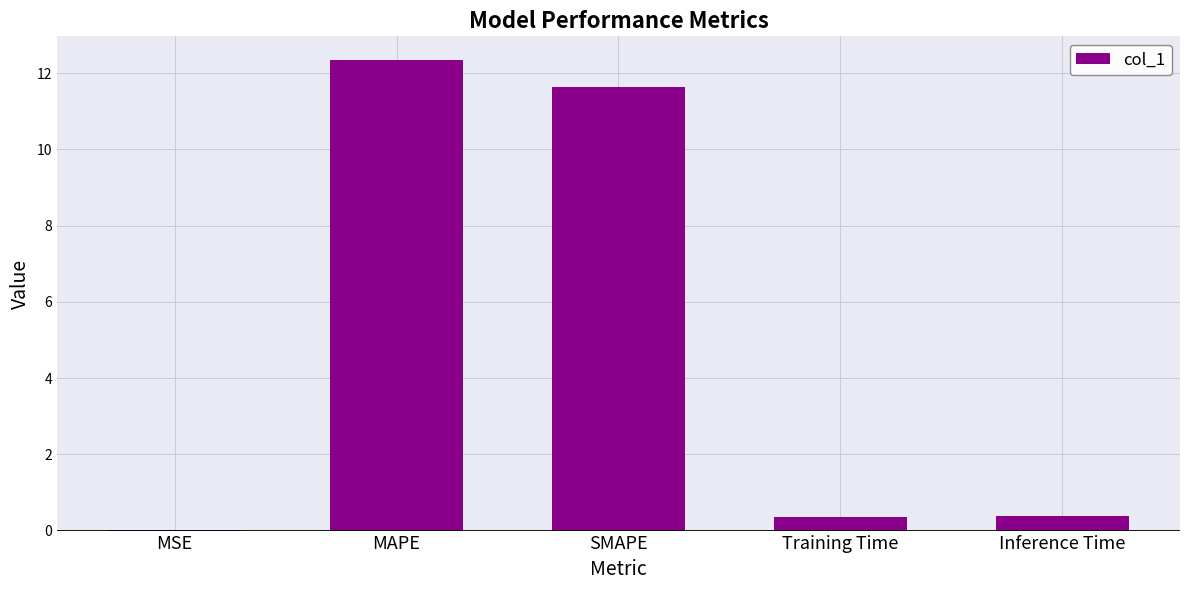

Which category has the highest value across all series?

MAPE